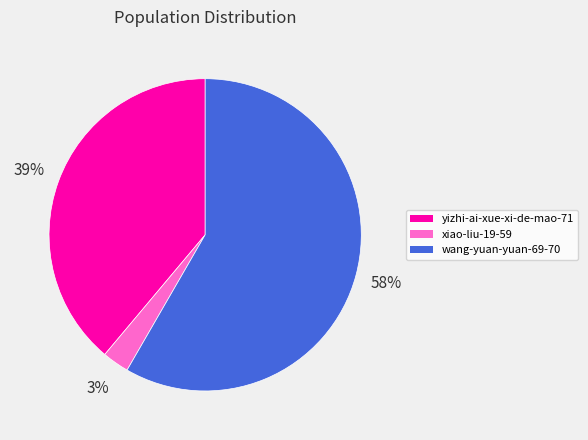

To the nearest percent, what is the average slice percentage?

33%